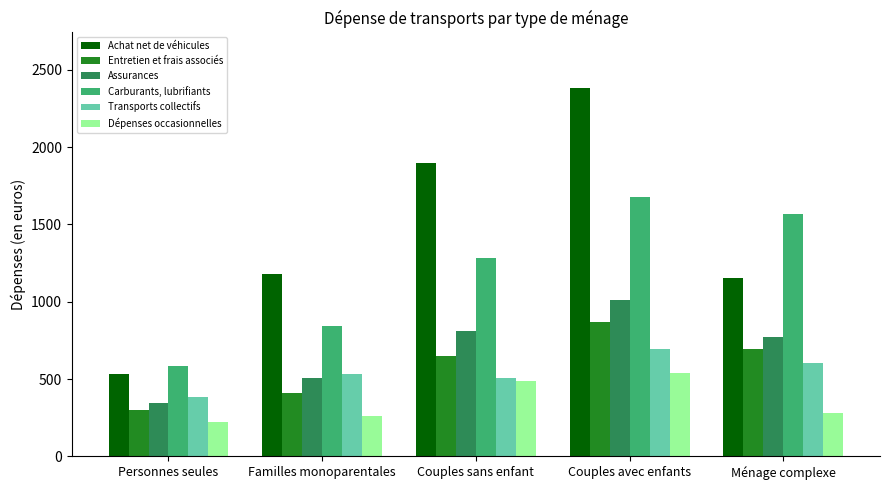

What value does the Achat net de véhicules series have at Ménage complexe, to the nearest 100?

1200